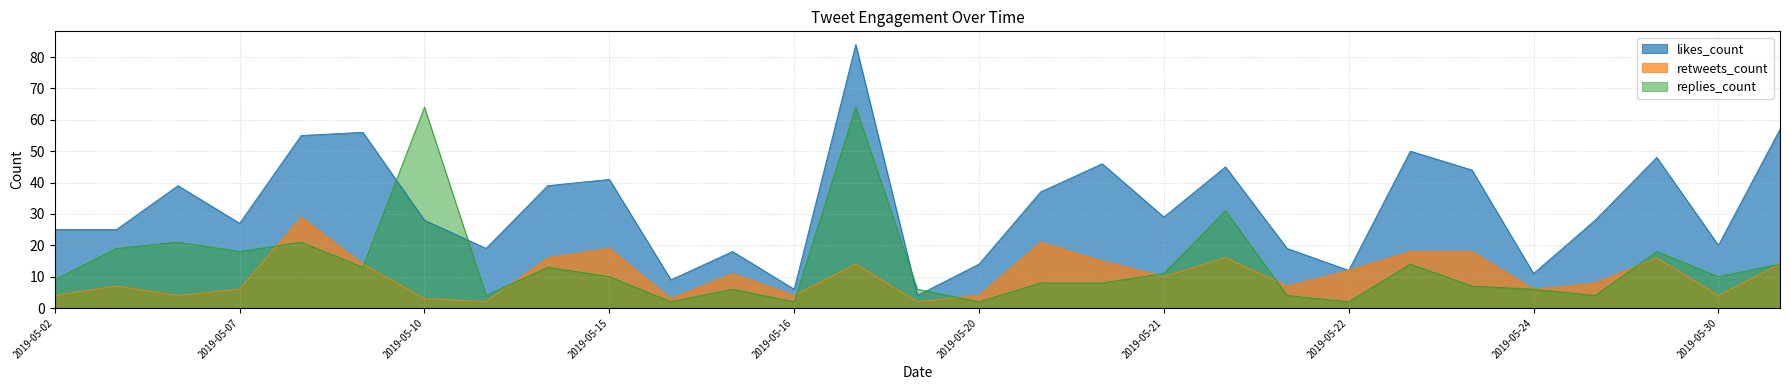

How many intersections are there between replies_count and likes_count?

4